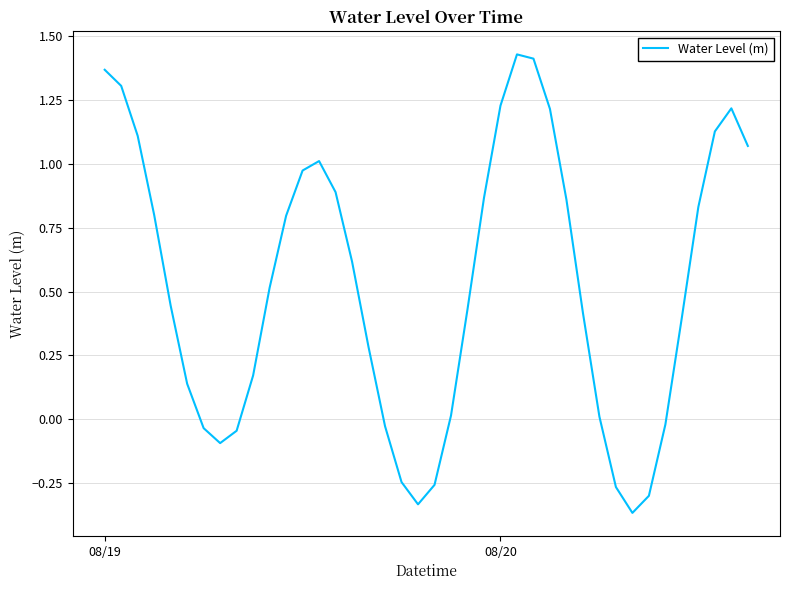

What is the difference between the maximum and minimum values?

1.8